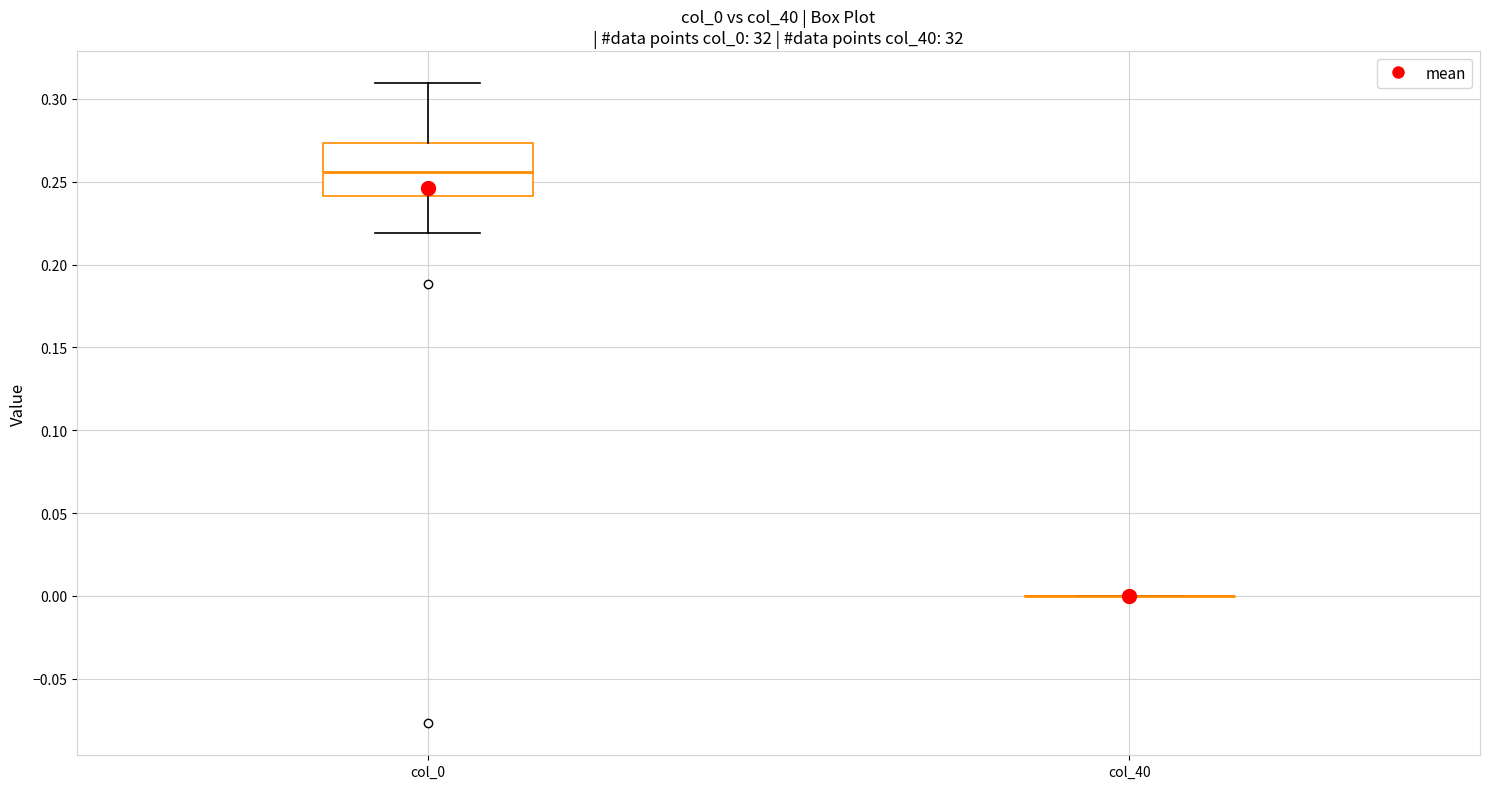

Comparing the boxes themselves (not the whiskers), which one is the tallest?

col_0